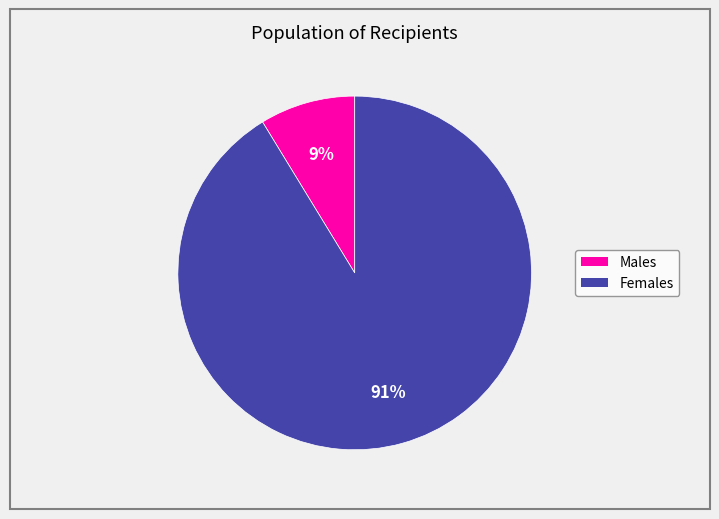

Is there a majority slice in this chart?

Yes